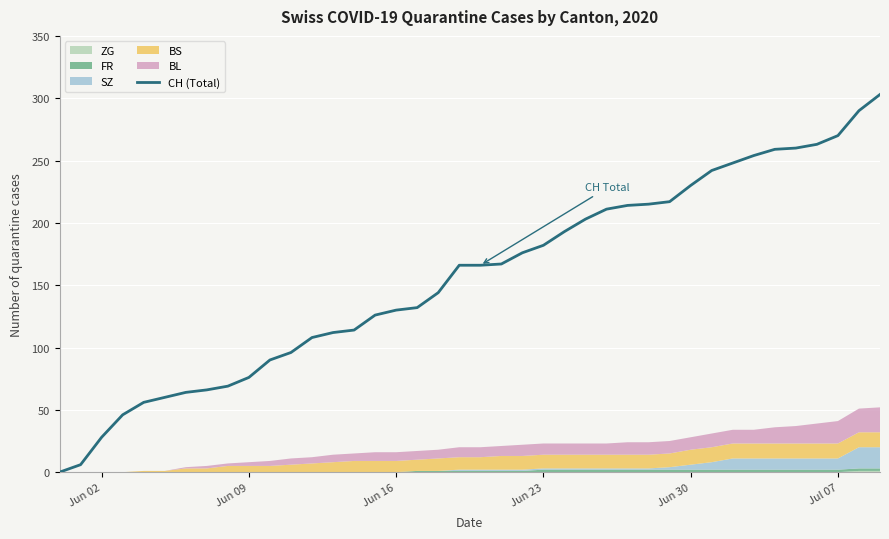

What is the maximum value for CH (Total)?

303